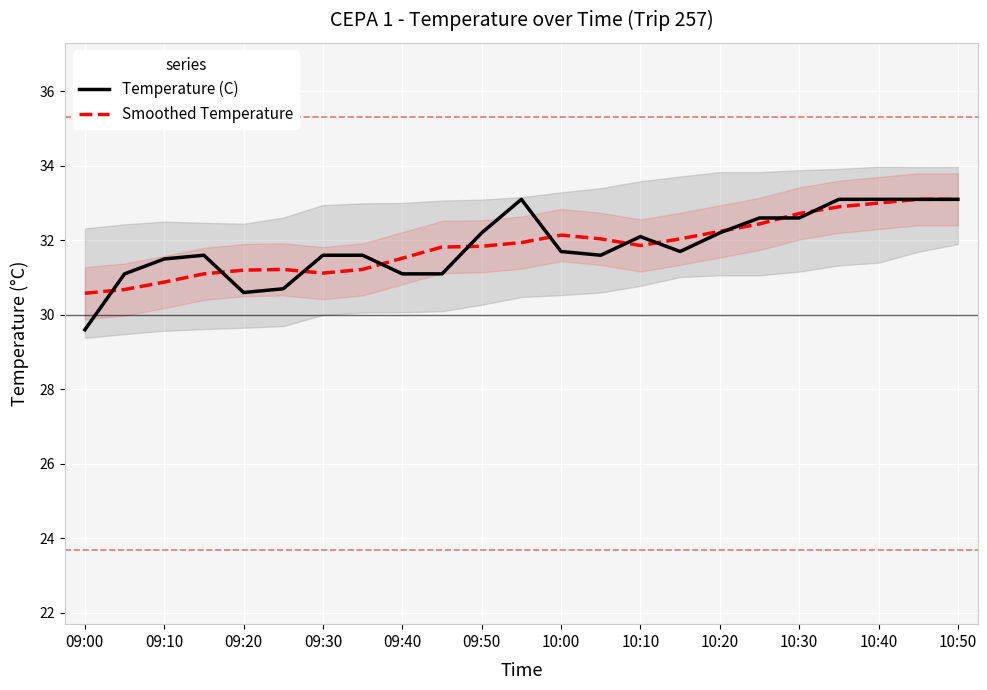

The Smoothed Temperature series shows 21.2 at 09:00. True or false?

False